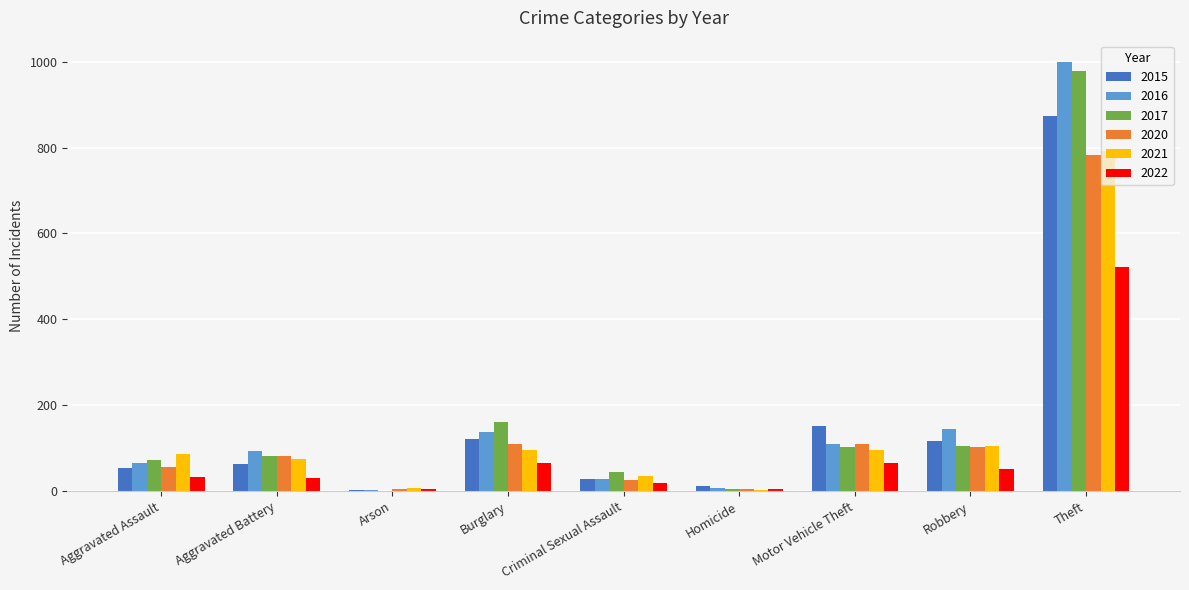

Count the number of data series in this chart.

6